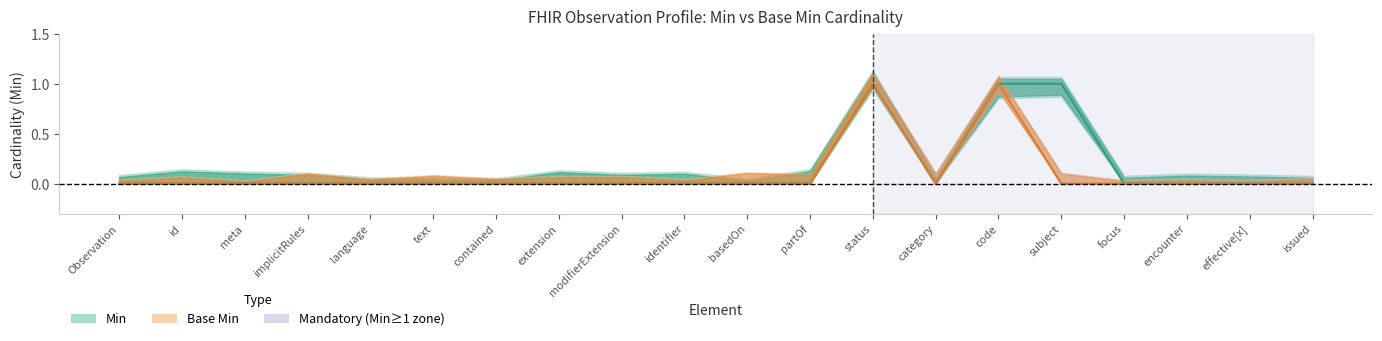

Rank the series by their maximum value, from lowest to highest.

Min, Base Min